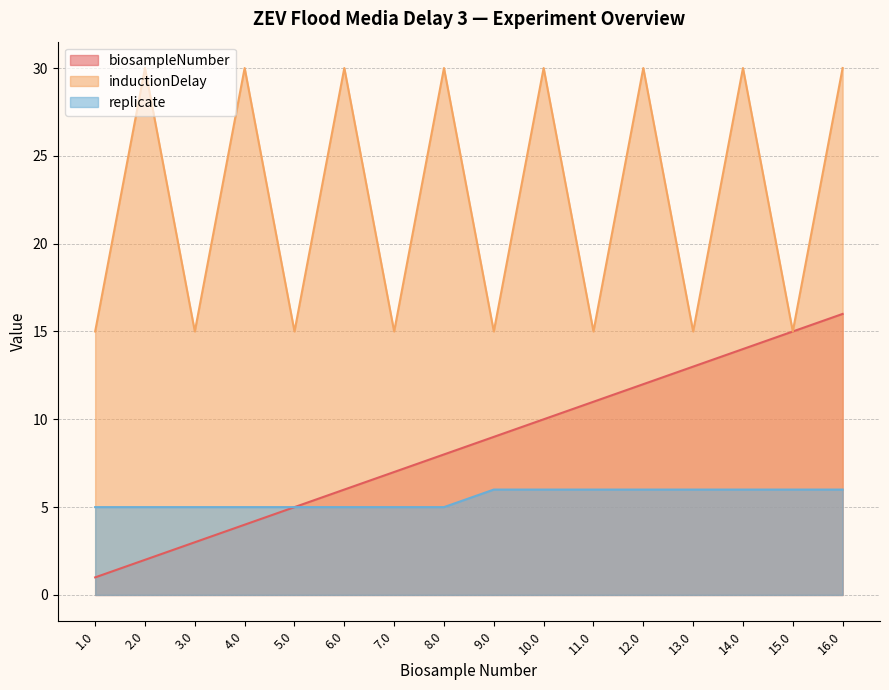

What is the minimum value for inductionDelay?

15